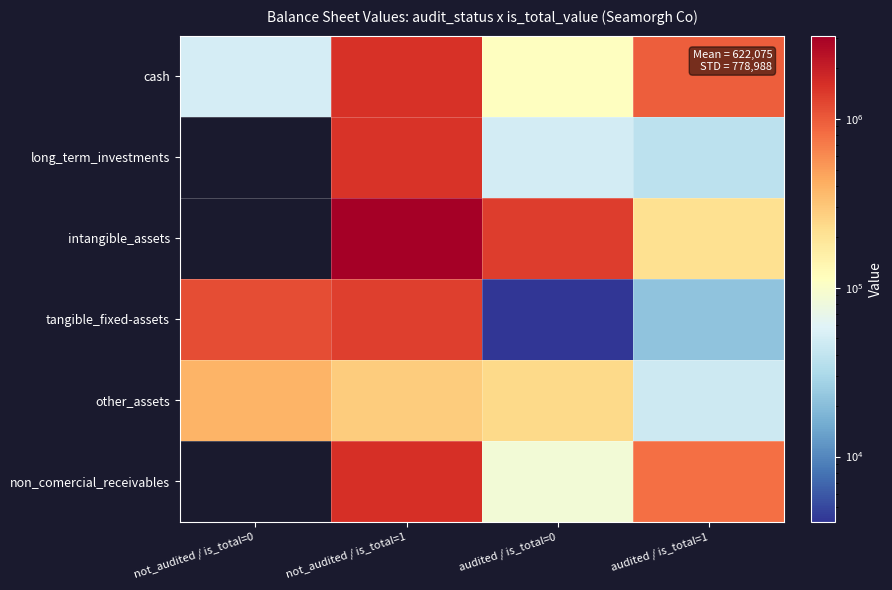

At which category does the chart reach its minimum across all series?

not_audited / is_total=0